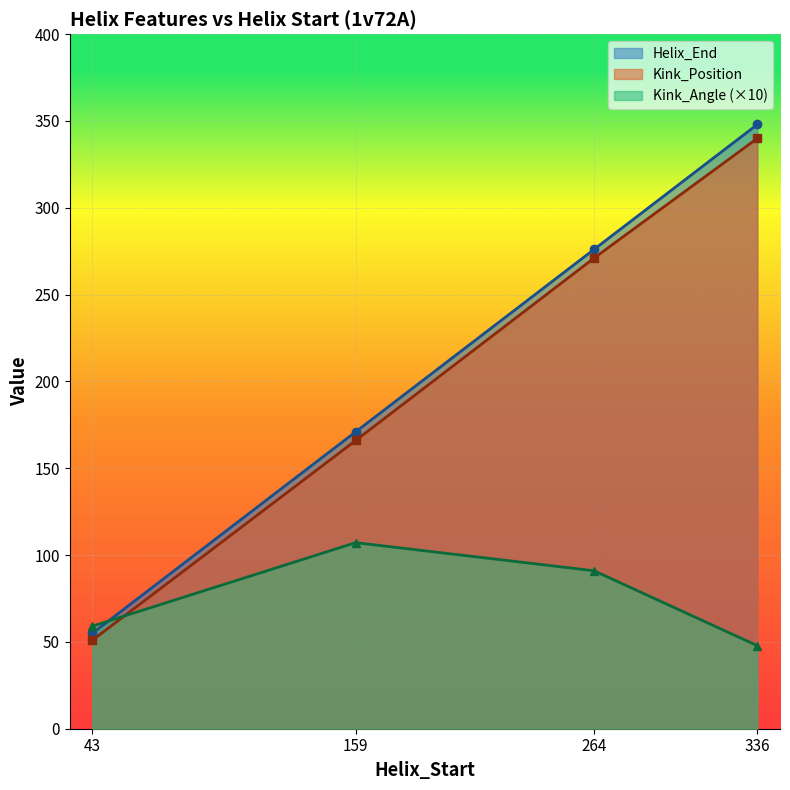

How many lines are shown in the chart?

3